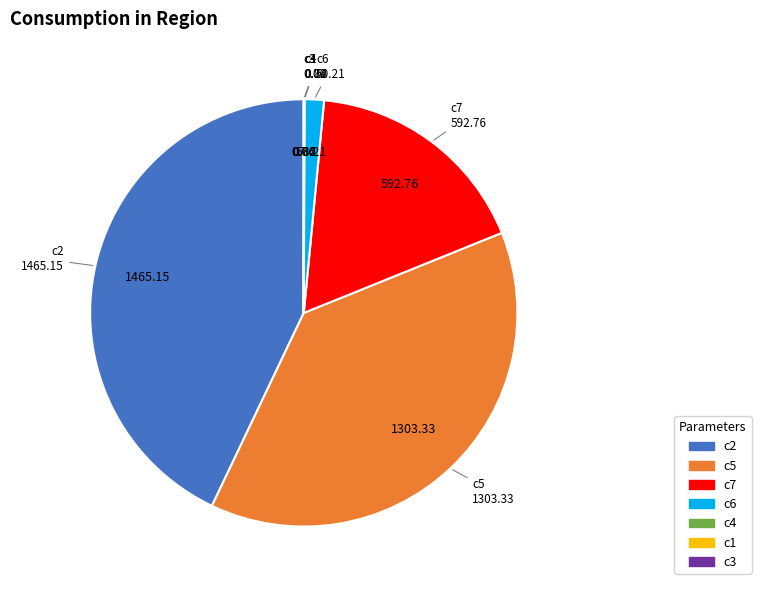

Is c7 the majority of the pie?

No